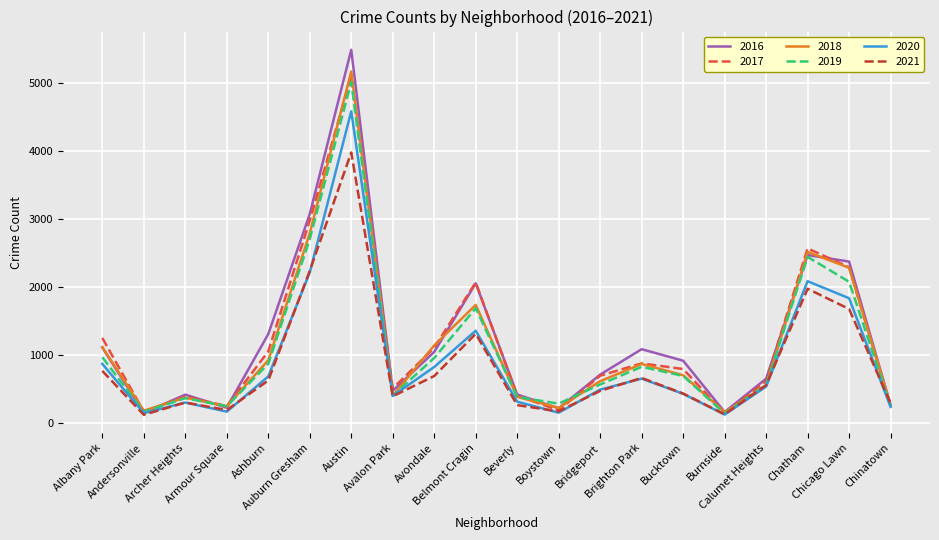

What is the minimum value shown in the chart?

123